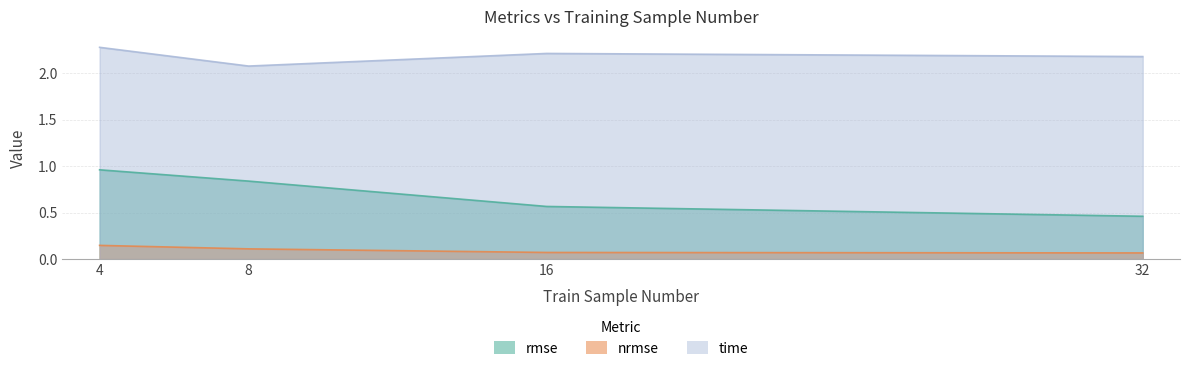

Is it true that time equals 3.8 at 32?

False